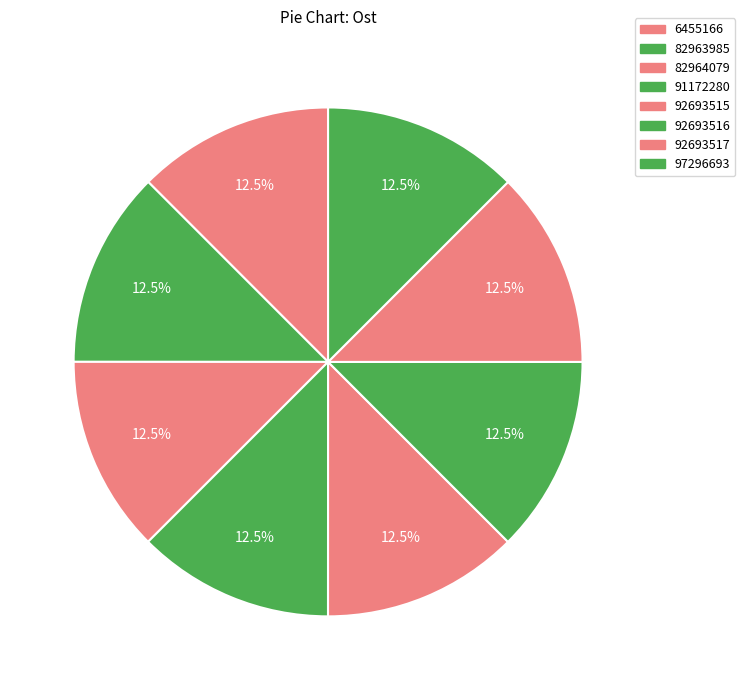

How many slices are in this pie chart?

8